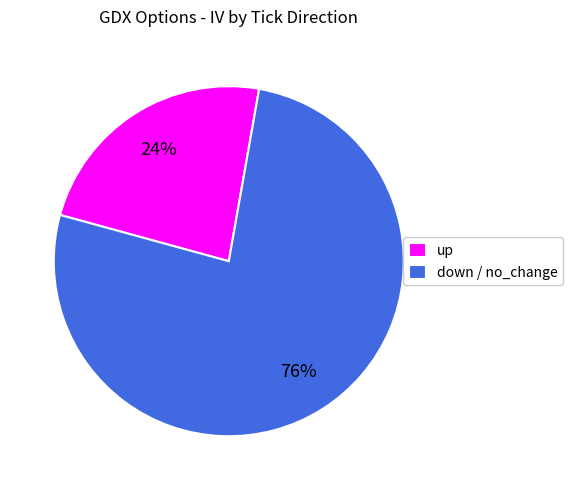

Is it true that up is 24% of the pie?

True